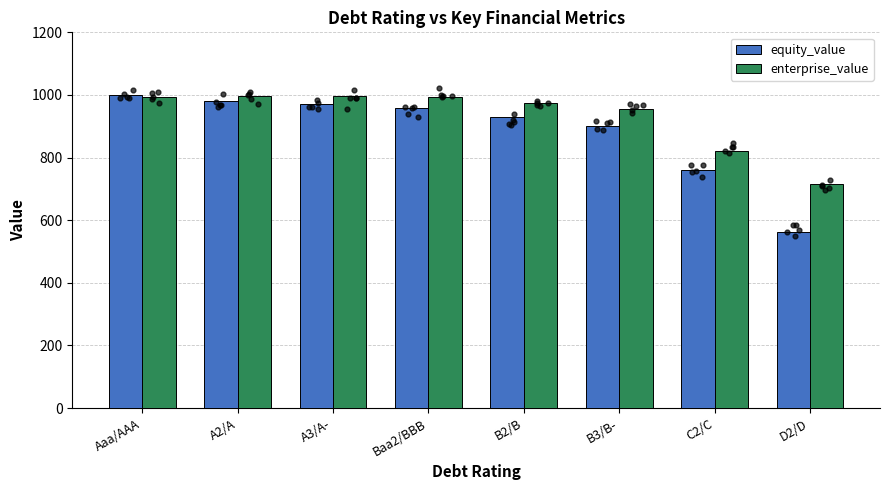

What are all the series names shown in the legend?

equity_value, enterprise_value